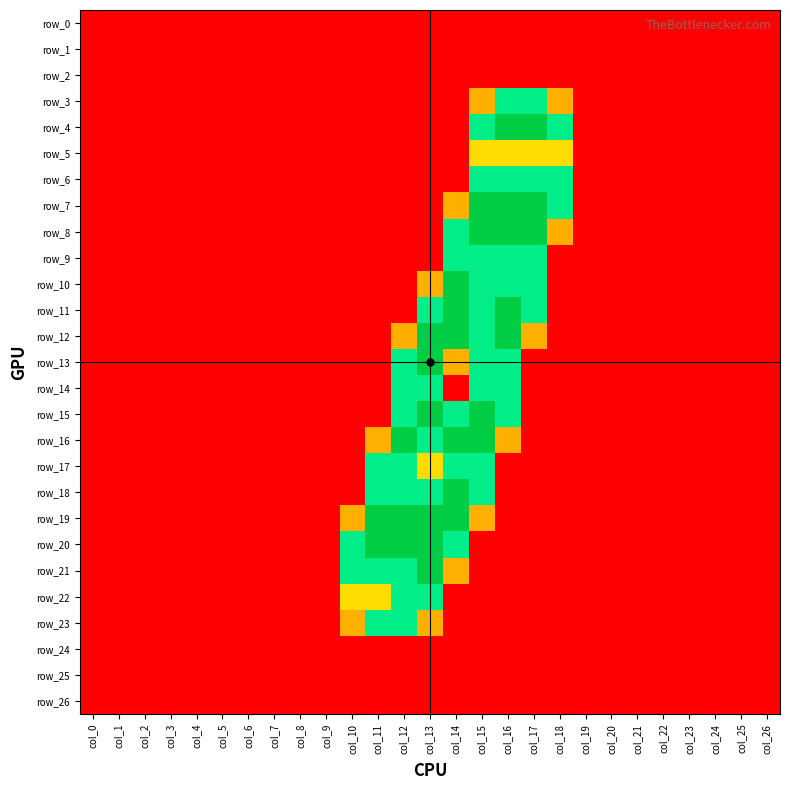

Rank the categories by row_20 value from lowest to highest.

col_0, col_1, col_2, col_3, col_4, col_5, col_6, col_7, col_8, col_9, col_15, col_16, col_17, col_18, col_19, col_20, col_21, col_22, col_23, col_24, col_25, col_26, col_10, col_14, col_11, col_12, col_13